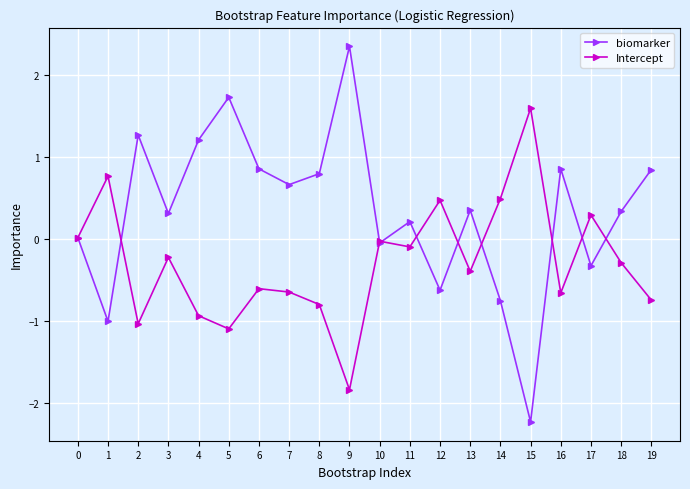

Rank the series at 5 from highest to lowest value.

biomarker, Intercept